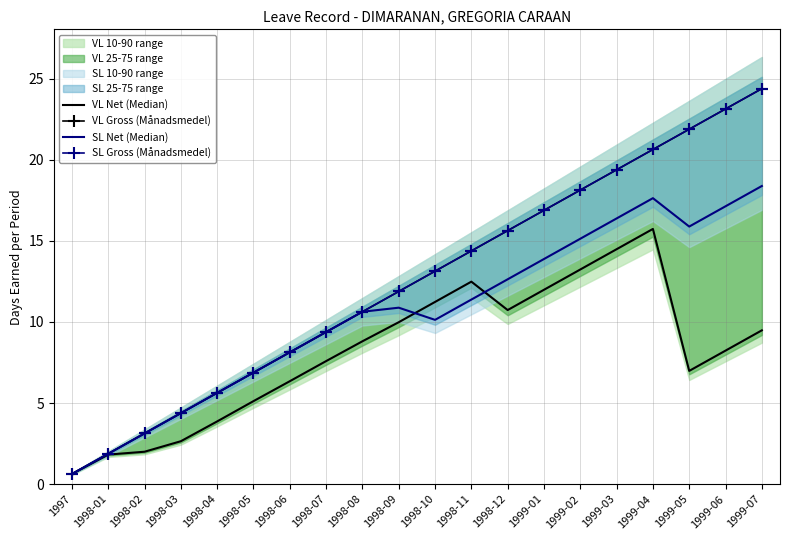

Where do VL Net (Median) and SL Net (Median) first cross each other?

1998-09 and 1998-10